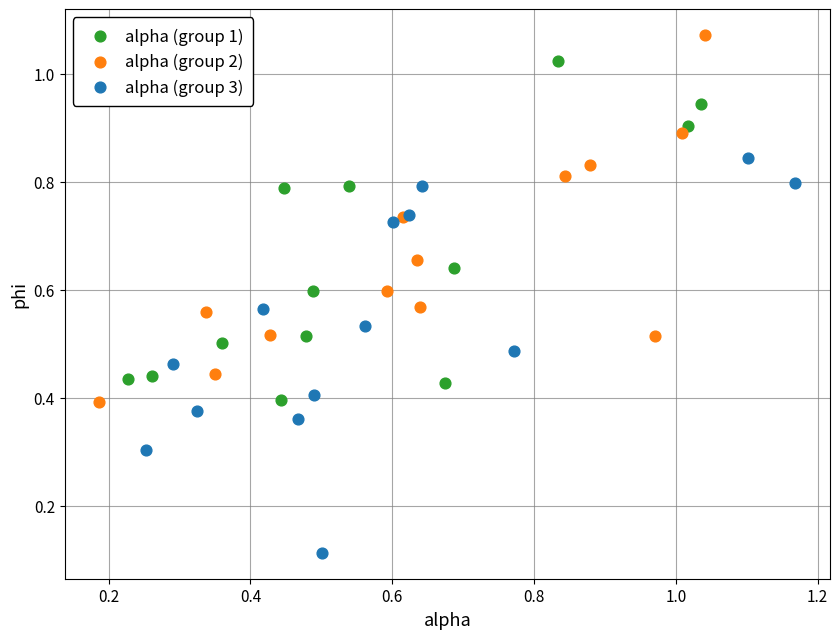

Which series reaches the maximum Y coordinate?

alpha (group 2)